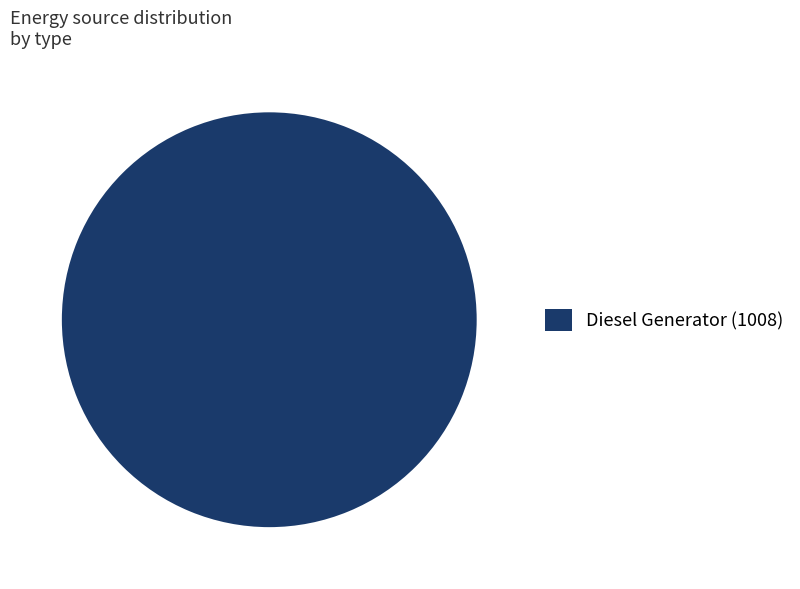

How many slices are in this pie chart?

1